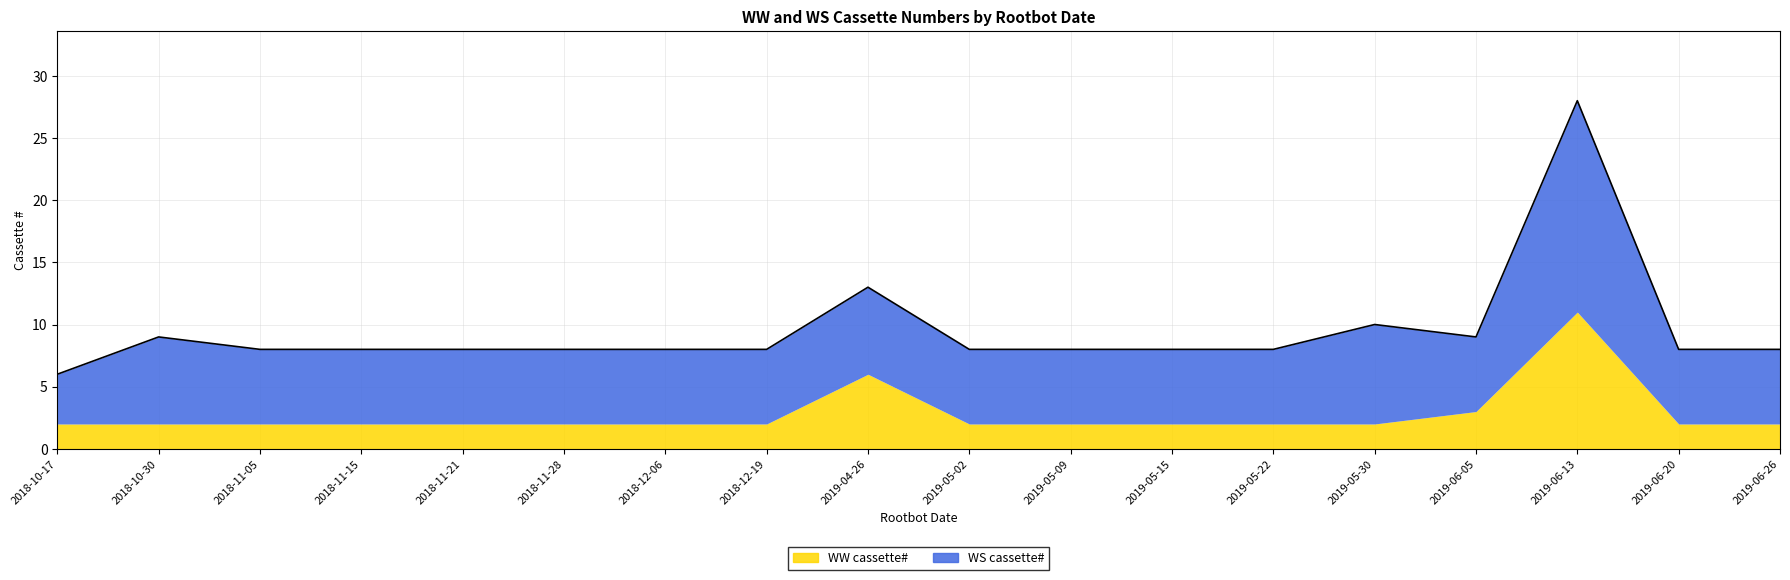

At how many categories does at least one series exceed 8?

1